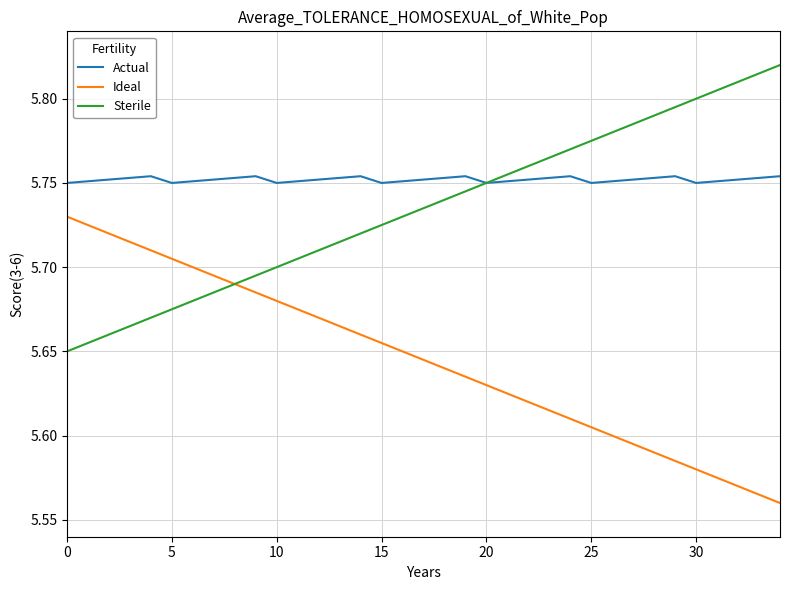

List the series in order of their peak value, lowest first.

Ideal, Actual, Sterile